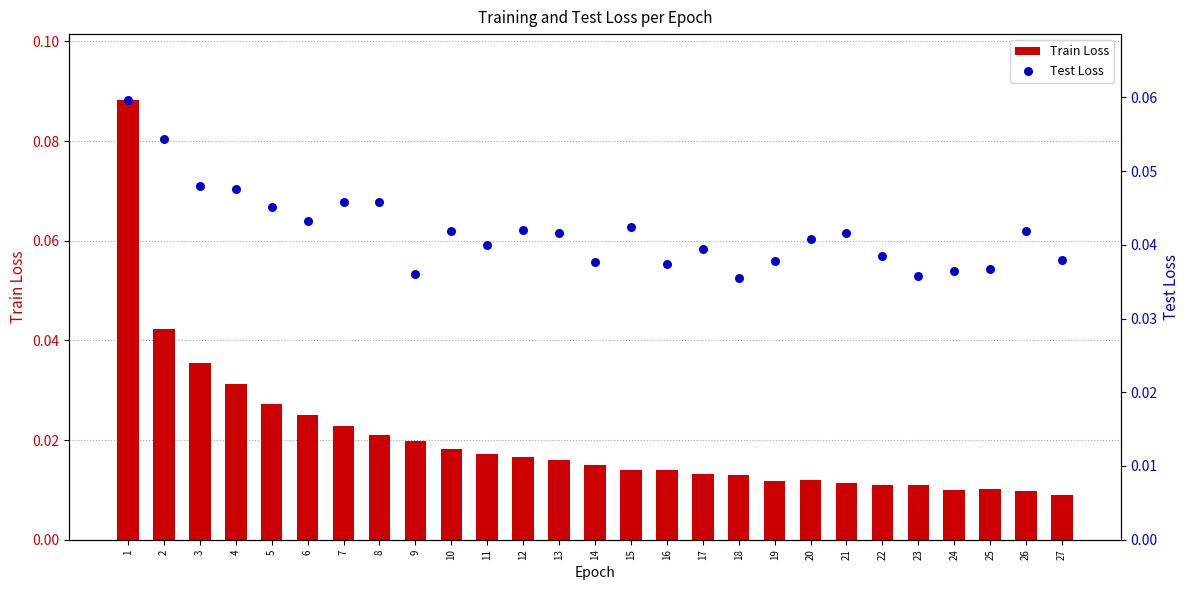

Which series has the widest spread of Y values?

Train Loss